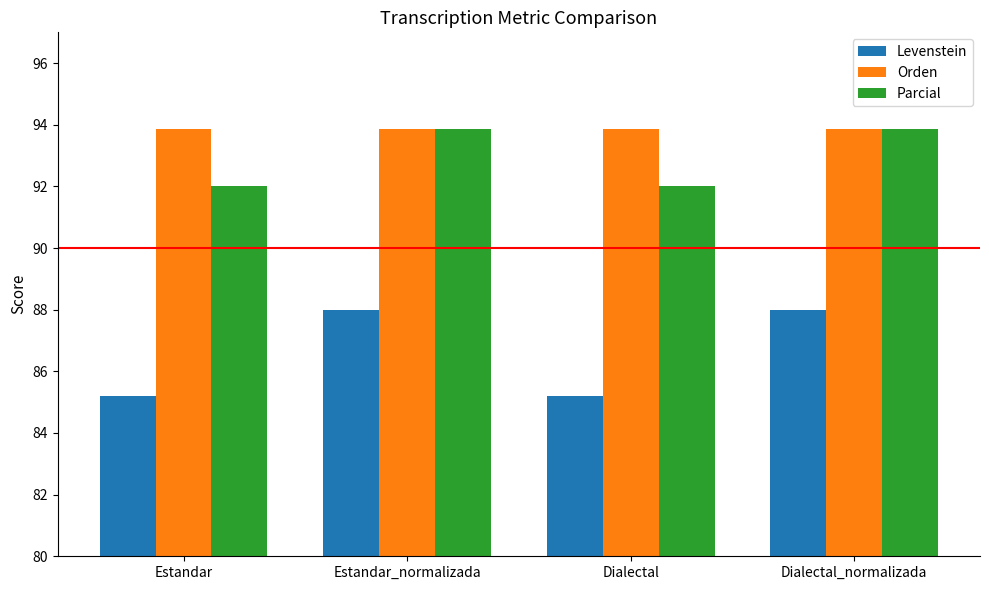

What is the difference between the highest and lowest values at Dialectal_normalizada?

5.9